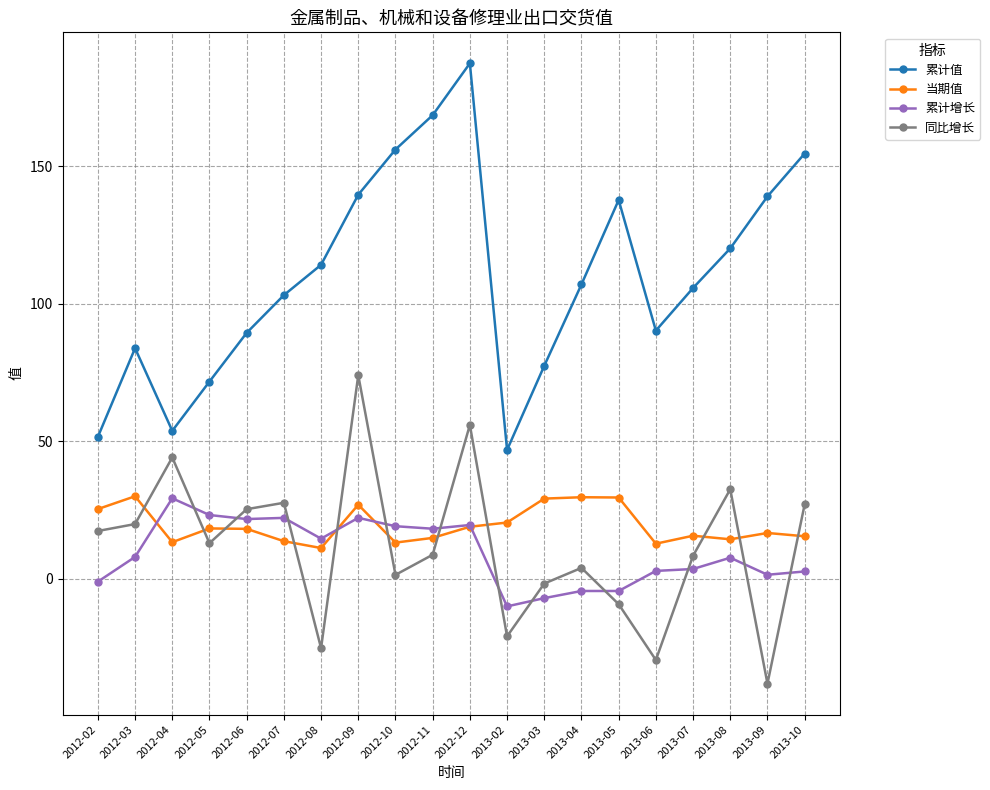

Which label corresponds to the smallest value in the chart?

2013-09